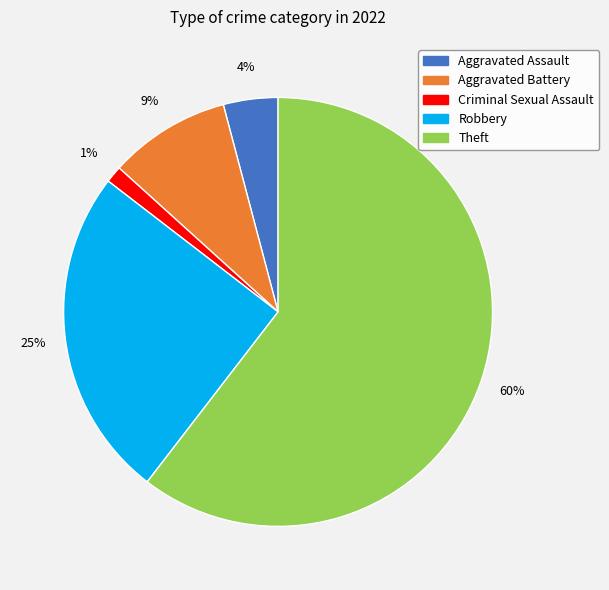

Which category has the biggest portion of the pie?

Theft